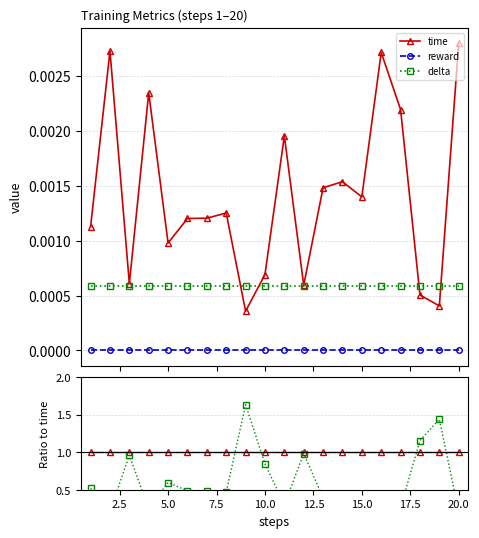

True or false: delta and reward intersect in this chart.

False